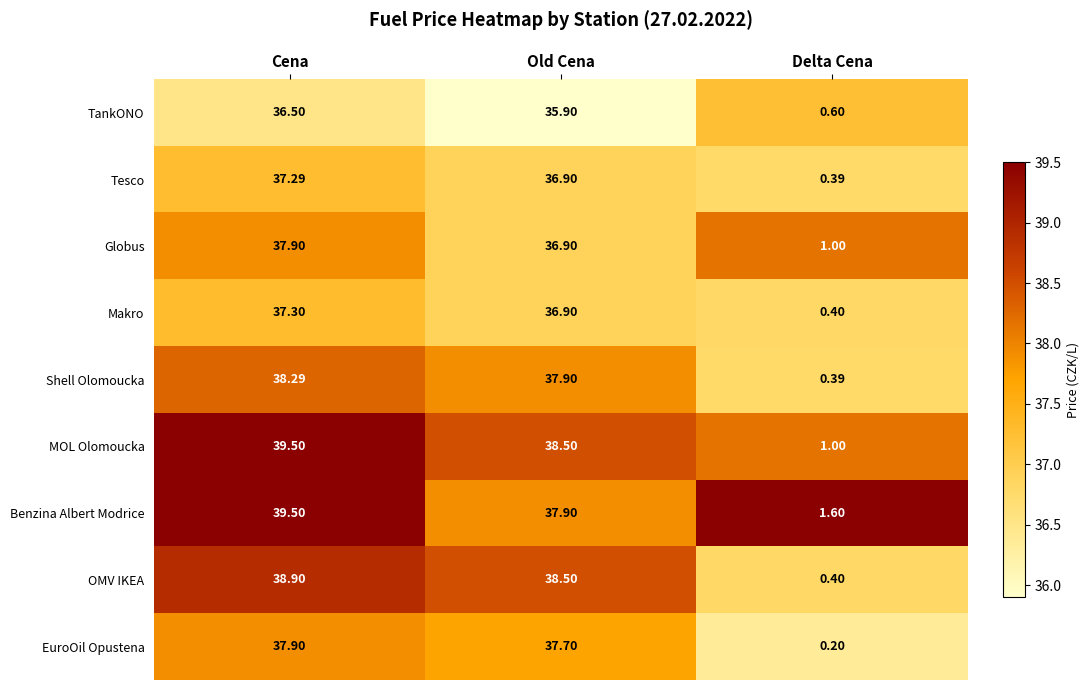

Where does the Makro series first go above 36?

Cena